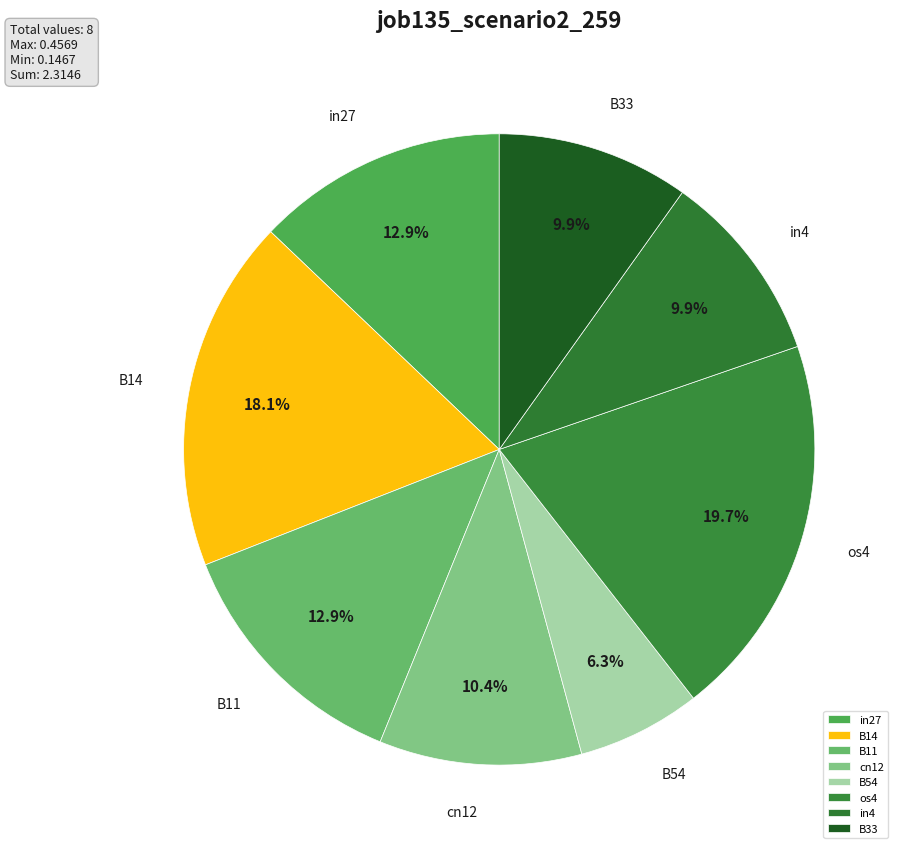

Between B14 and in4, which is larger?

B14